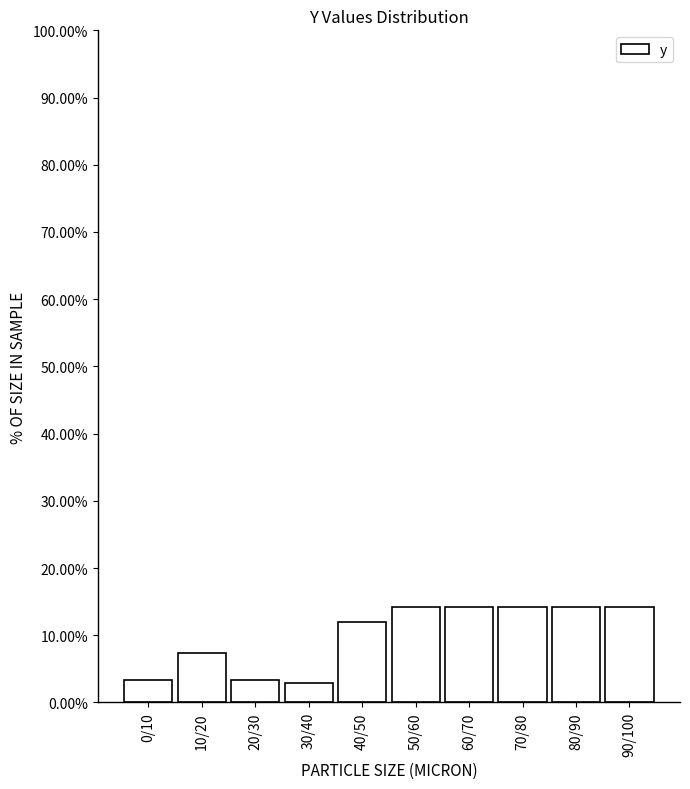

Reading left to right, transcribe all the data shown in this chart.

0/10=3.4	10/20=7.4	20/30=3.4	30/40=2.8	40/50=11.9	50/60=14.2	60/70=14.2	70/80=14.2	80/90=14.2	90/100=14.2